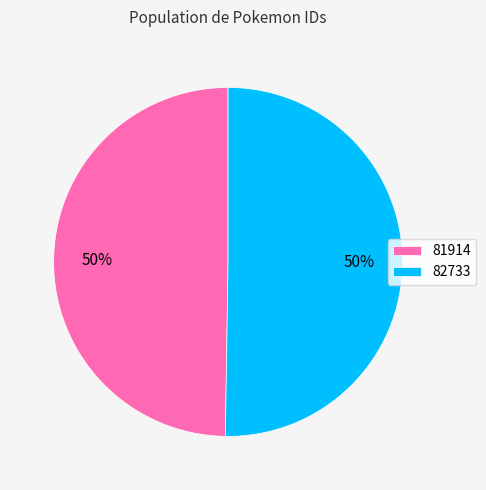

How many slices are in this pie chart?

2